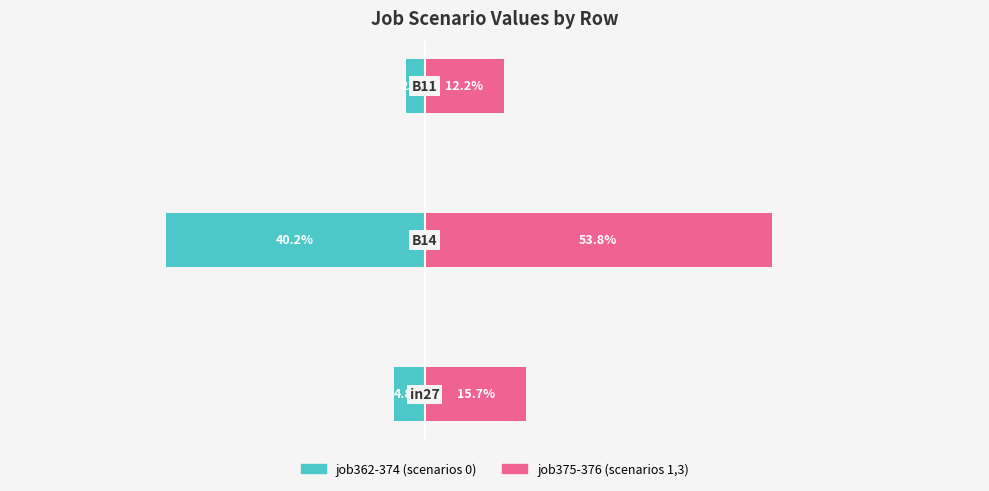

Reading right to left, what are all the values shown in this chart?

job362-374 (left): -0.0	-0.4	-0.0
job375-376 (right): 0.1	0.5	0.2